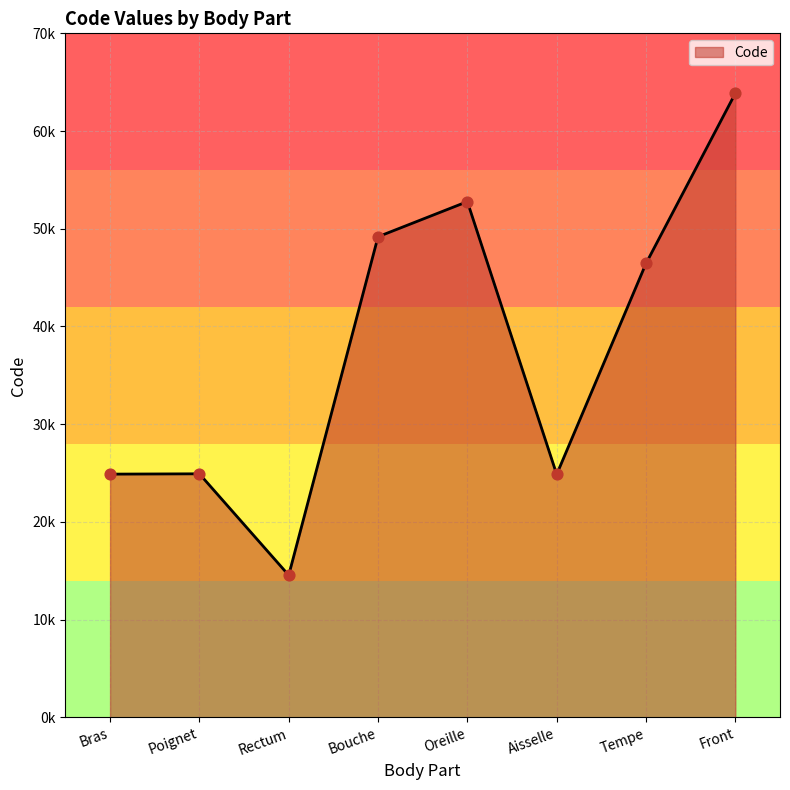

Approximately how many times larger is the value at Bras compared to Aisselle?

1.0